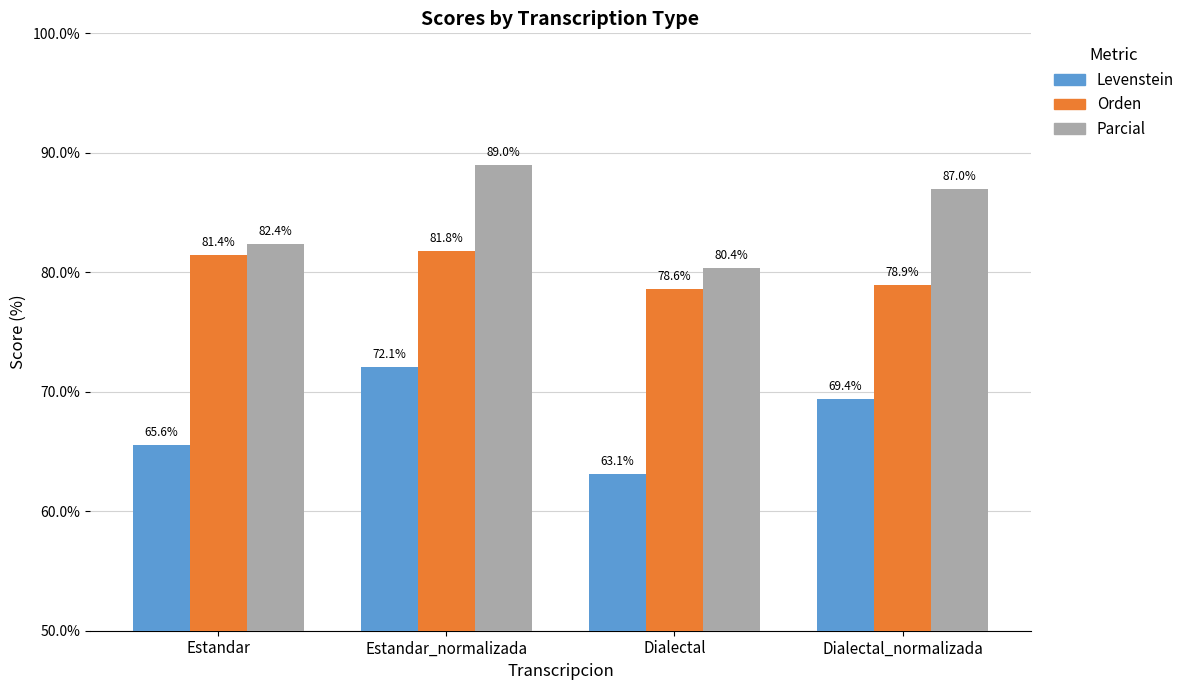

Rank the series by their maximum value, from lowest to highest.

Levenstein, Orden, Parcial